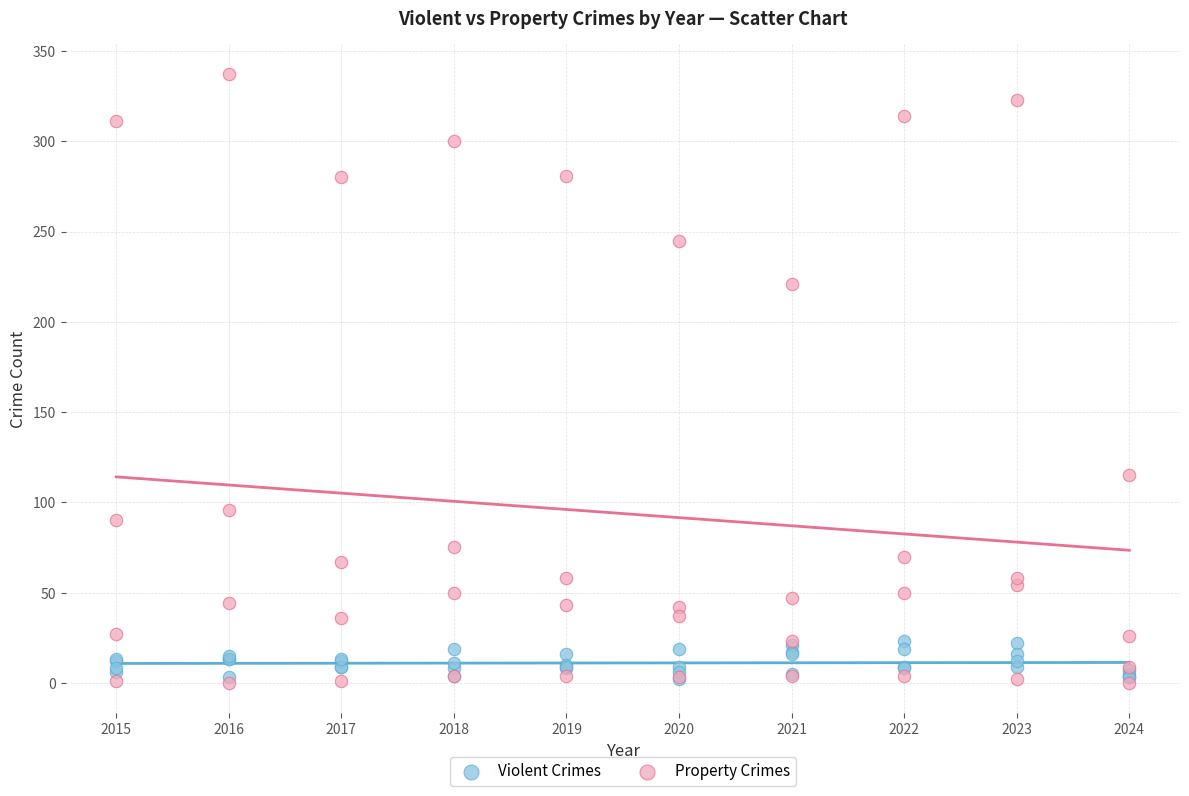

What are all the series names shown in the legend?

Violent Crimes, Property Crimes